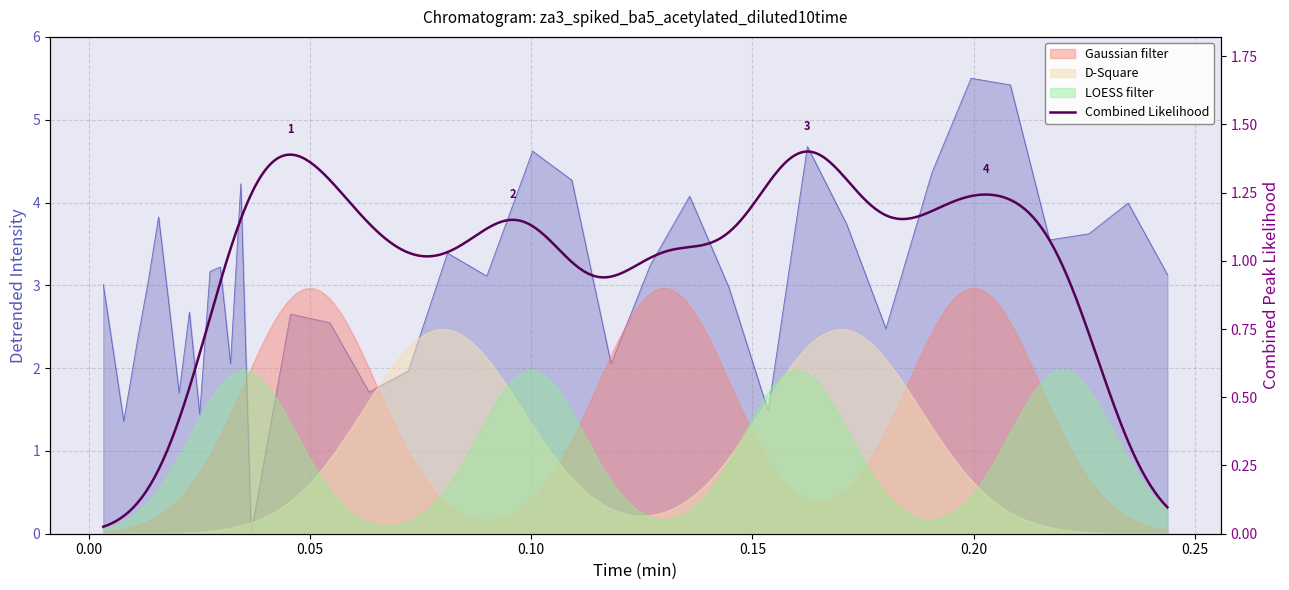

How many lines are shown in the chart?

1